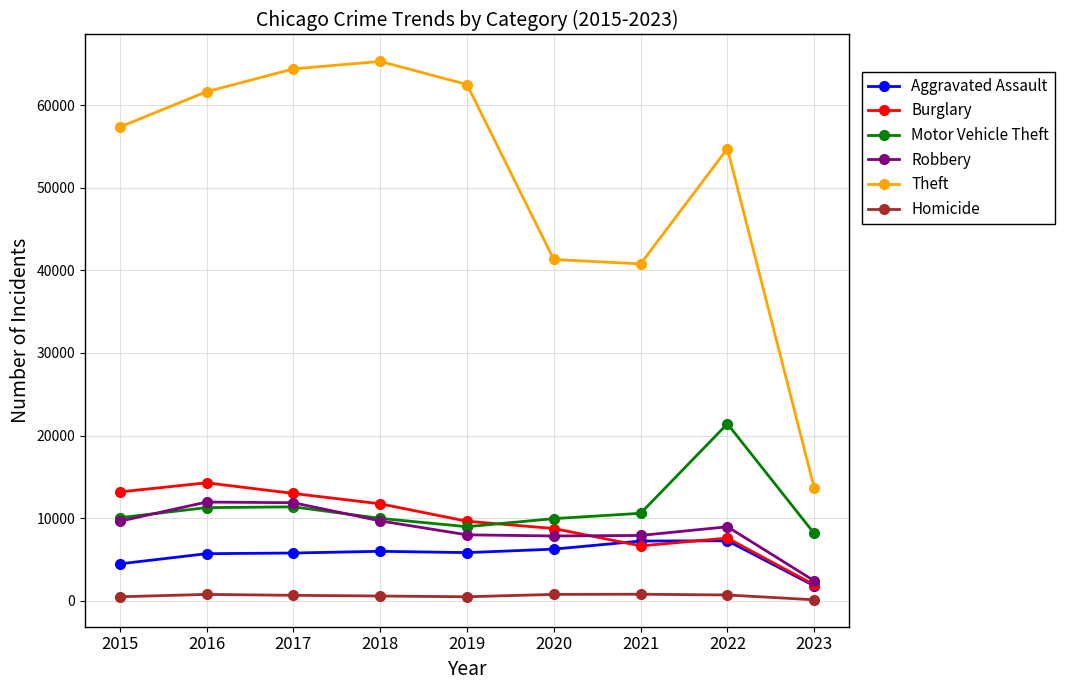

What are all the series names shown in the legend?

Aggravated Assault, Burglary, Motor Vehicle Theft, Robbery, Theft, Homicide